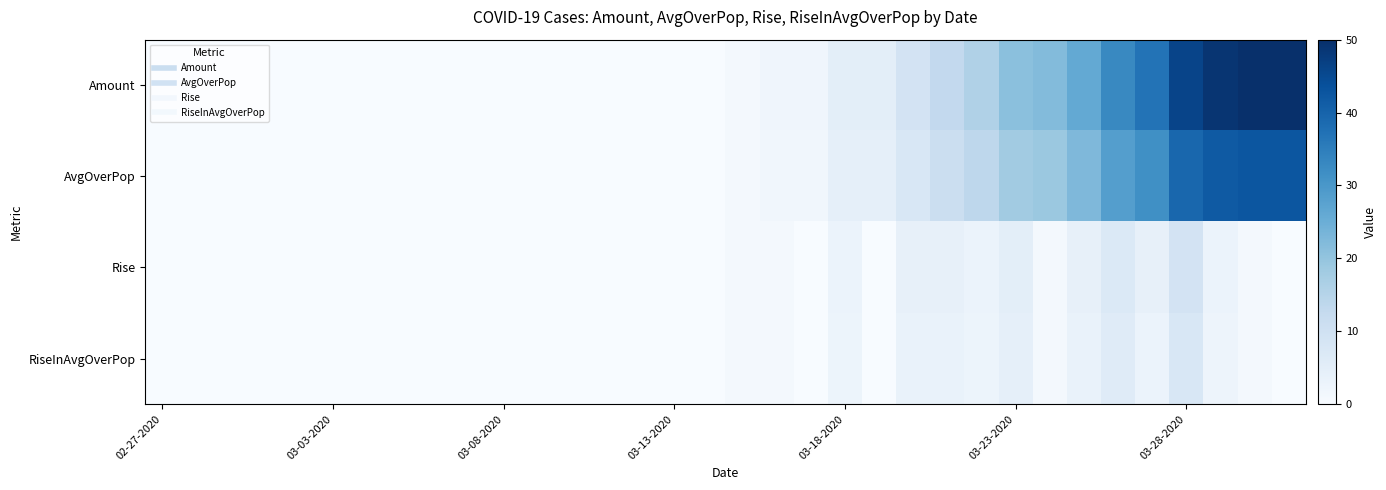

List the series in order of their peak value, lowest first.

RiseInAvgOverPop, Rise, AvgOverPop, Amount